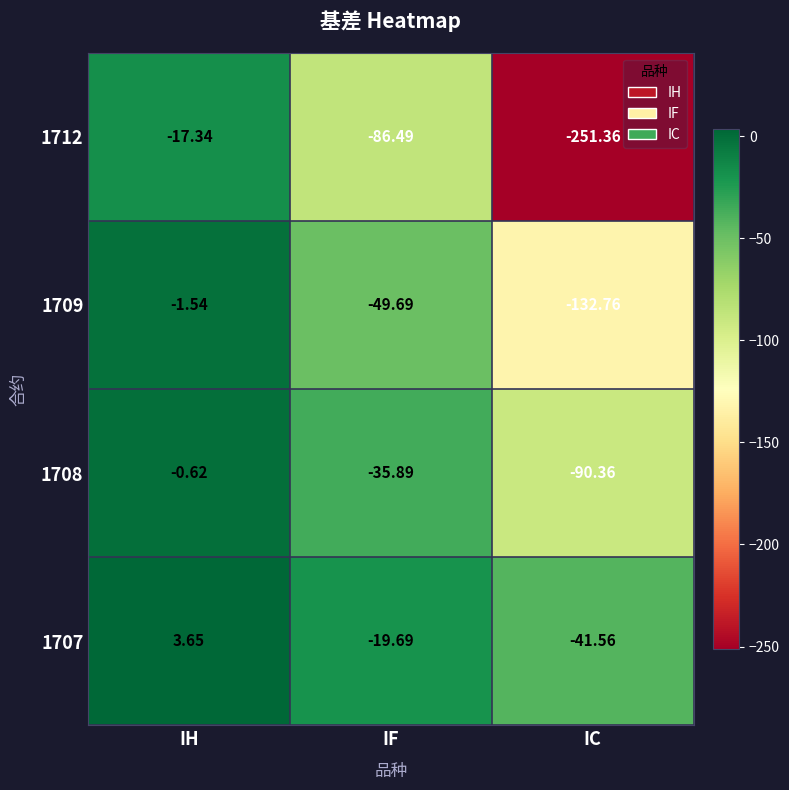

At which label does 1709 reach its peak?

IH